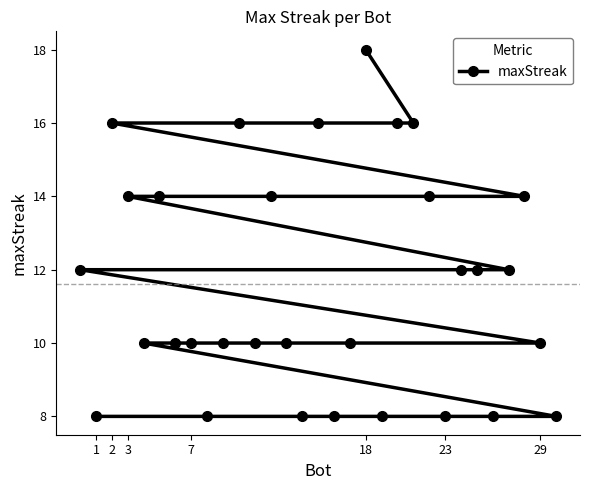

Count the values in the range 8 to 14.

25